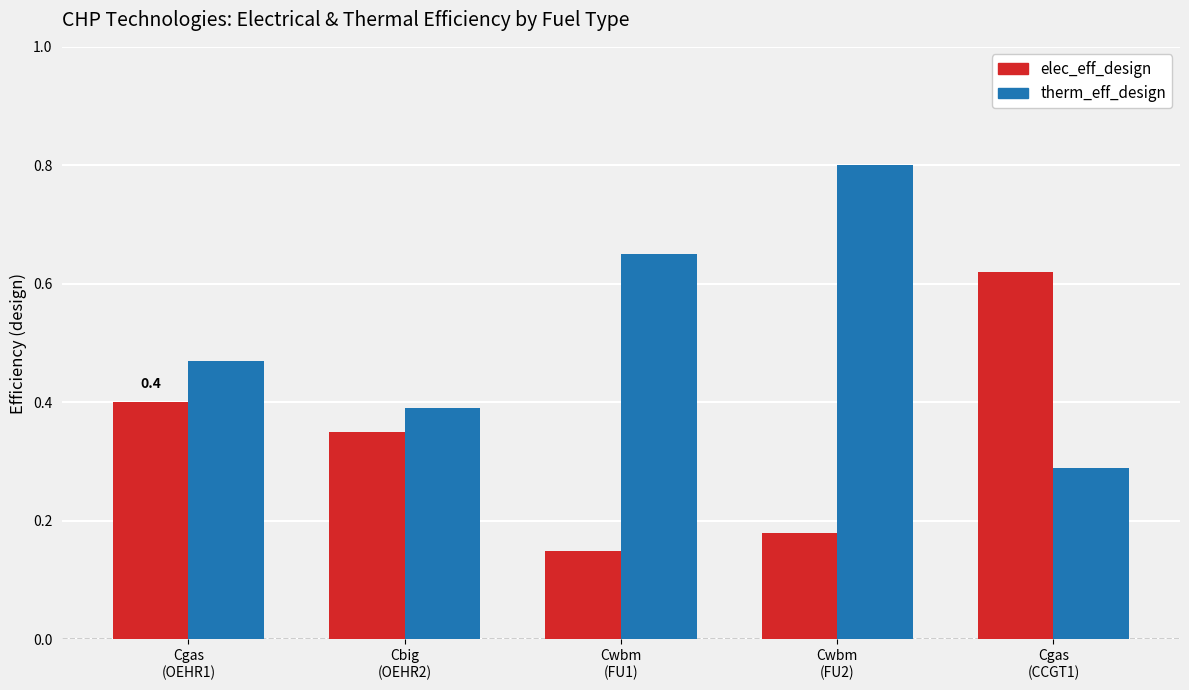

Which series has the largest total across all categories?

therm_eff_design